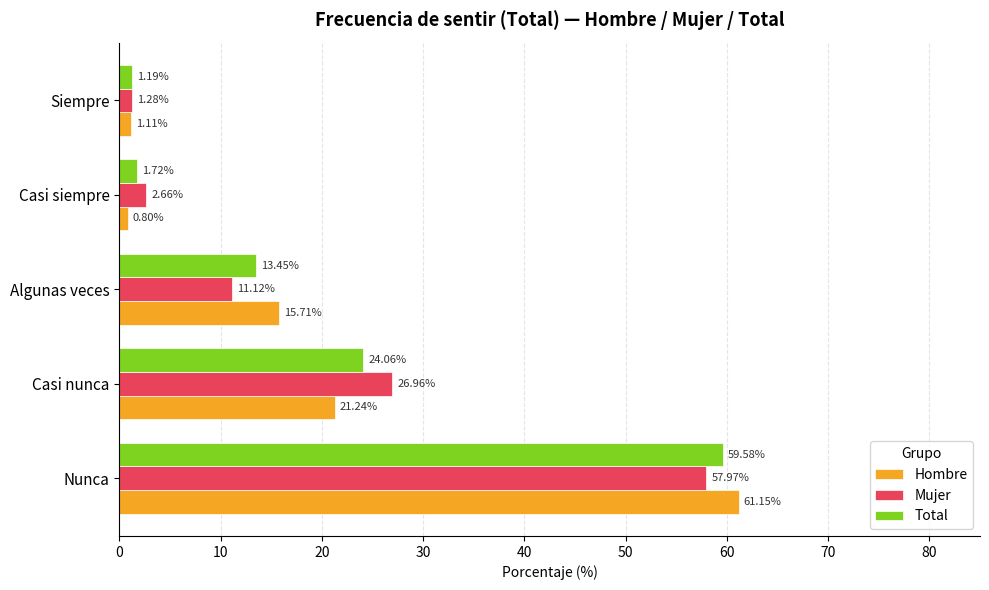

Which series has the largest range (max minus min)?

Hombre